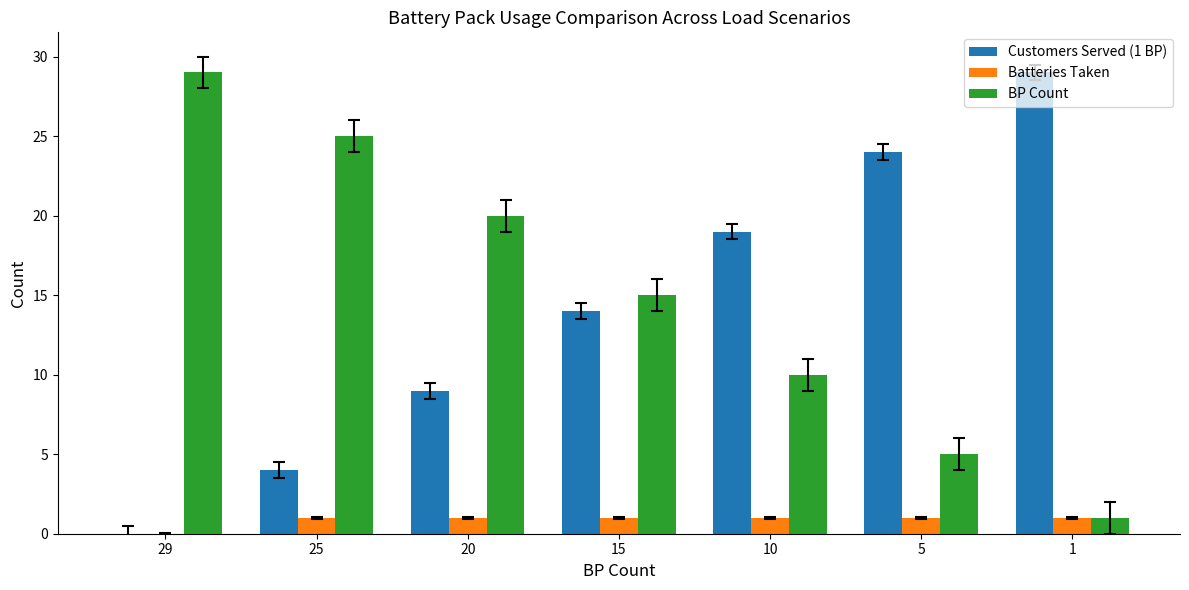

What is the maximum value for Customers Served (1 BP)?

29